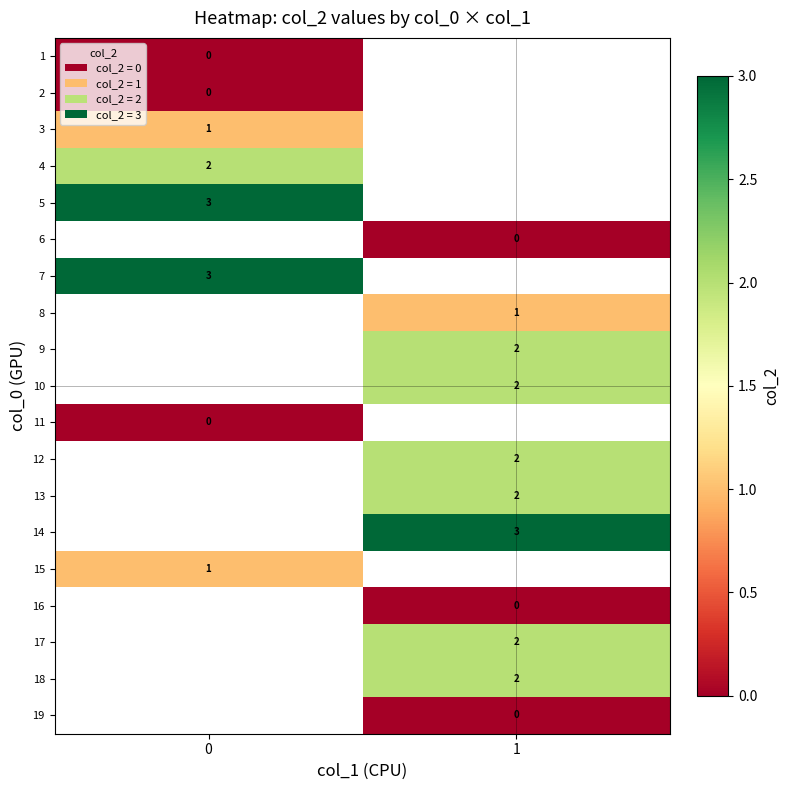

The value of 14 at 1 is 3. True or false?

True